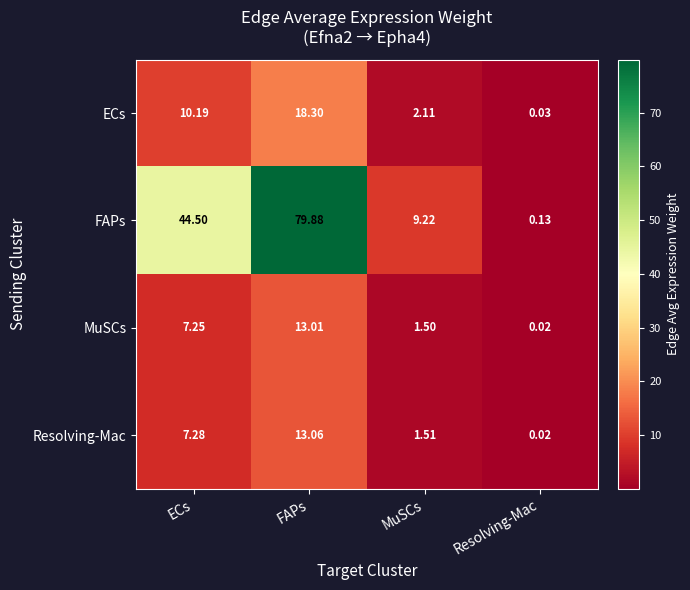

Which series has the largest total across all categories?

FAPs